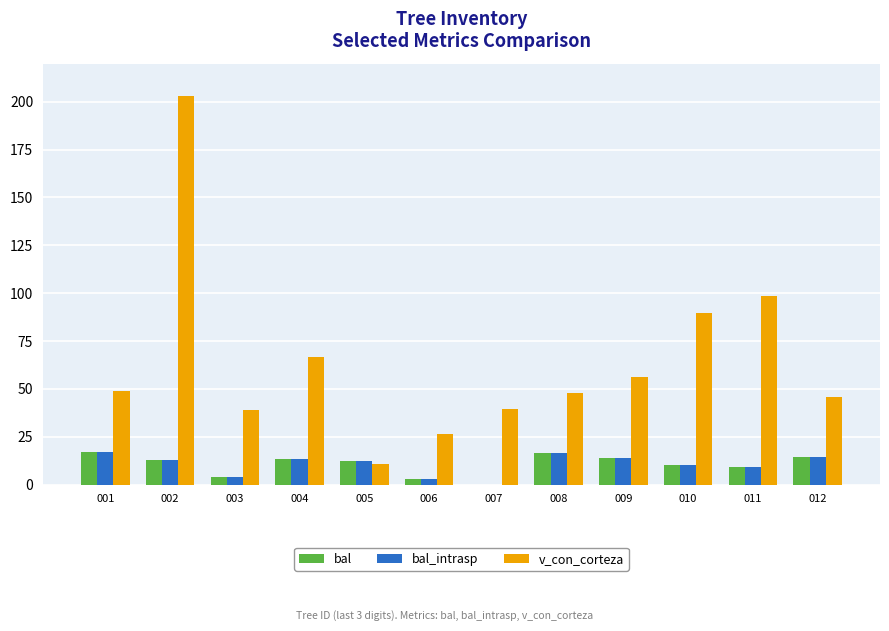

Is the value of bal_intrasp at 001 greater than the value of bal at 007?

Yes